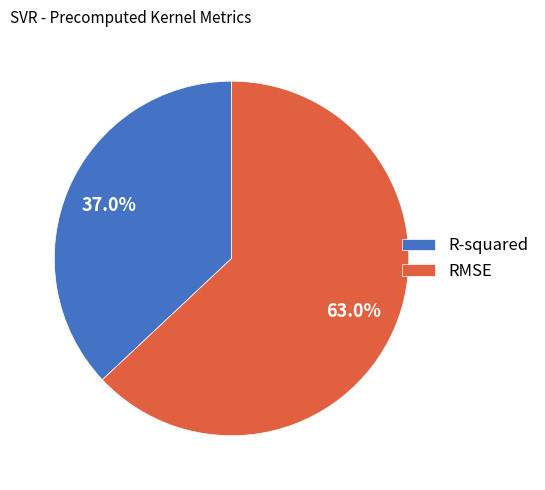

To the nearest percent, what portion does RMSE represent?

63%